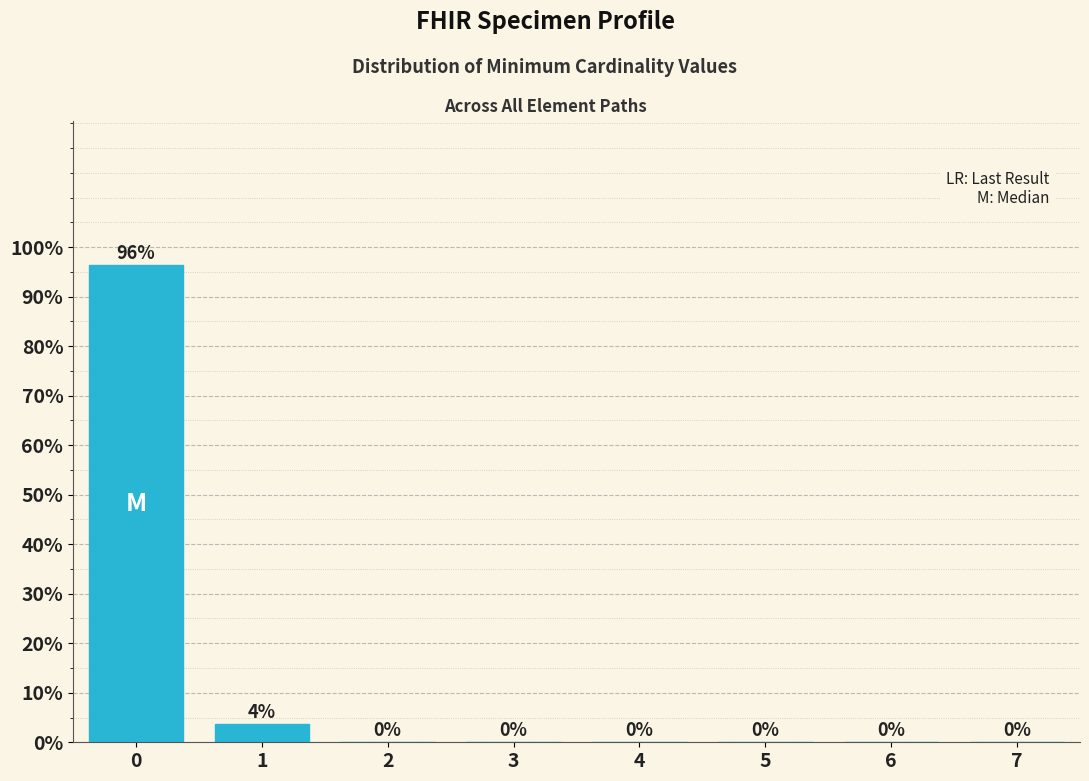

What value does the data have at 0?

96.4